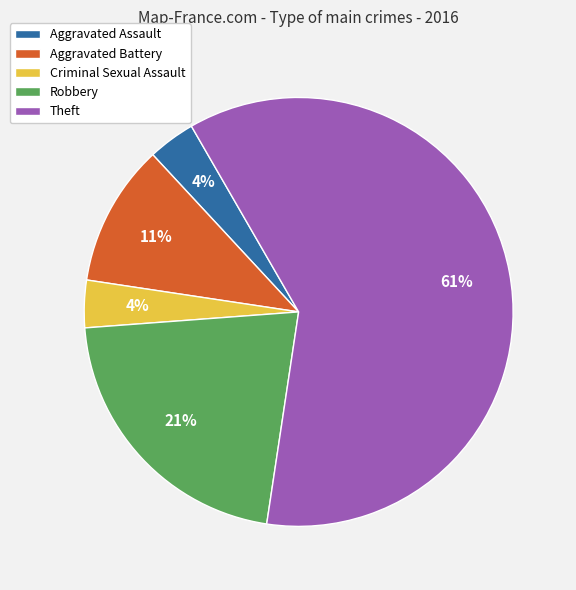

Is it true that Aggravated Assault is 4% of the pie?

True